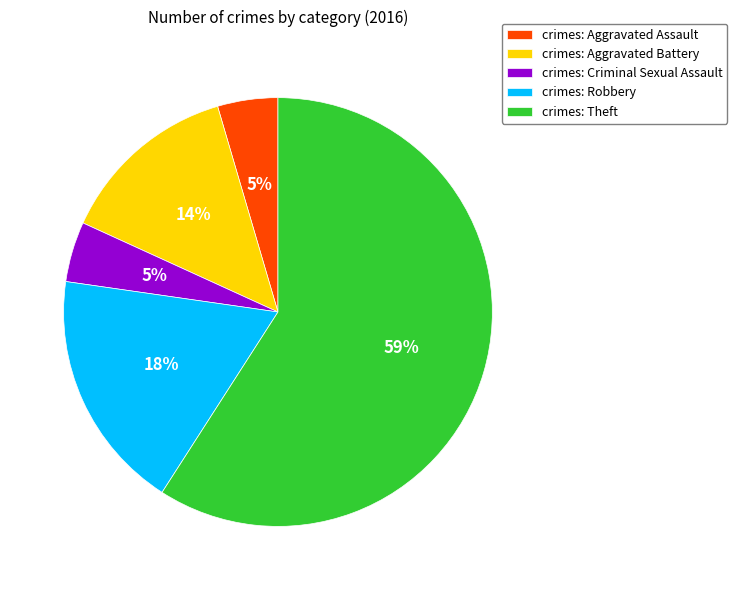

How many slices are in this pie chart?

5